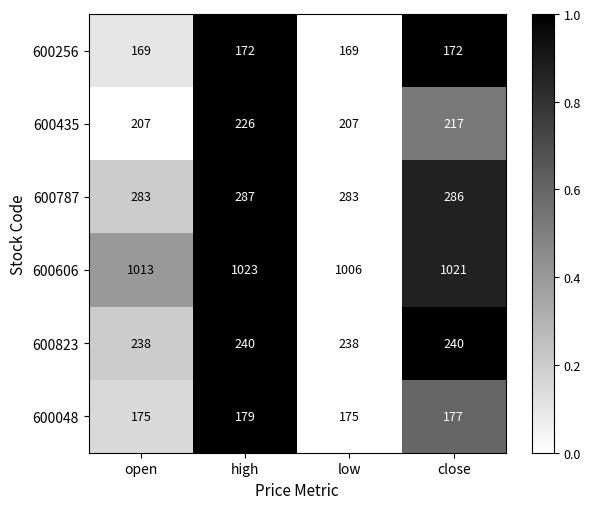

What is the difference between the maximum and second lowest values in the 600435 series?

19